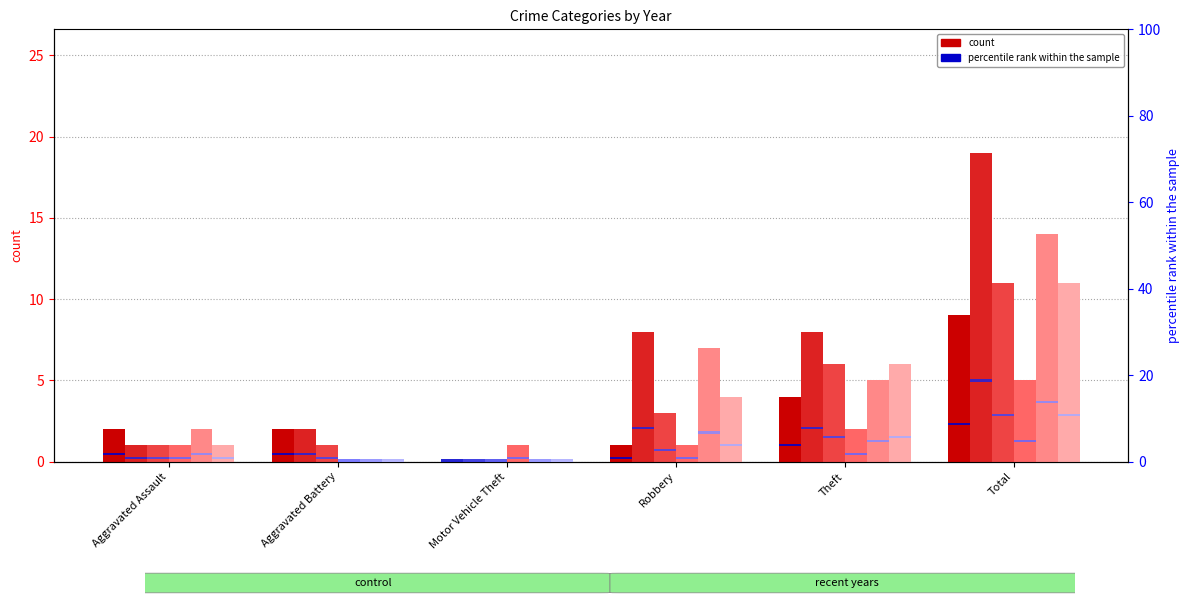

What position from the right is Motor Vehicle Theft?

4